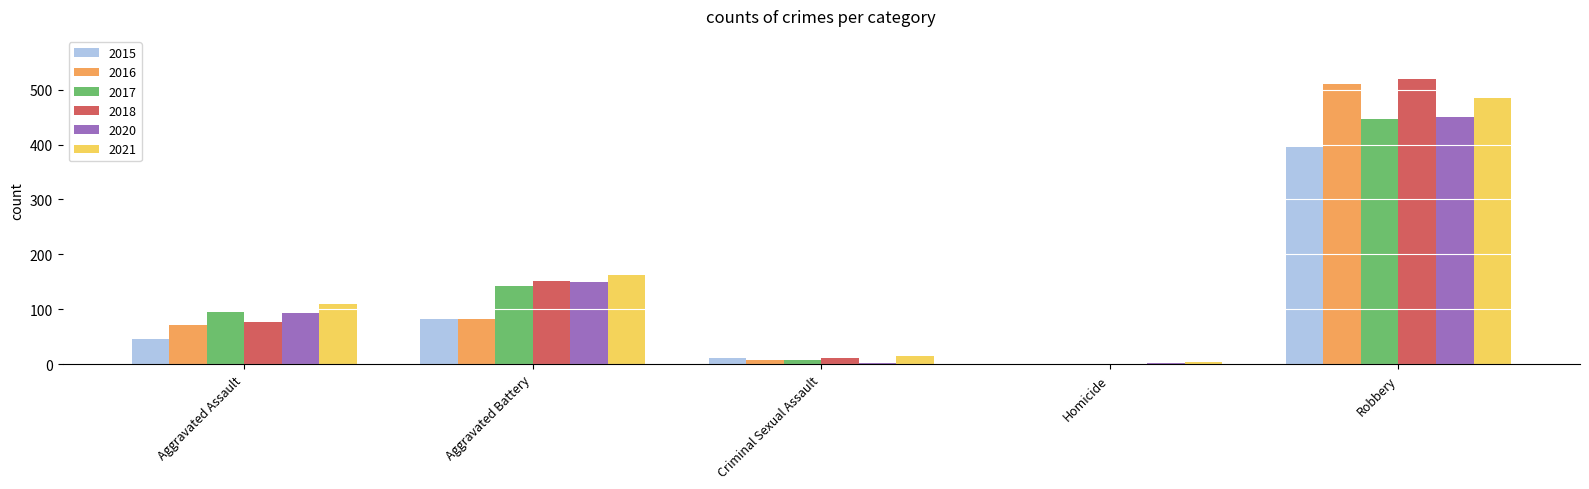

What are all the series names shown in the legend?

2015, 2016, 2017, 2018, 2020, 2021